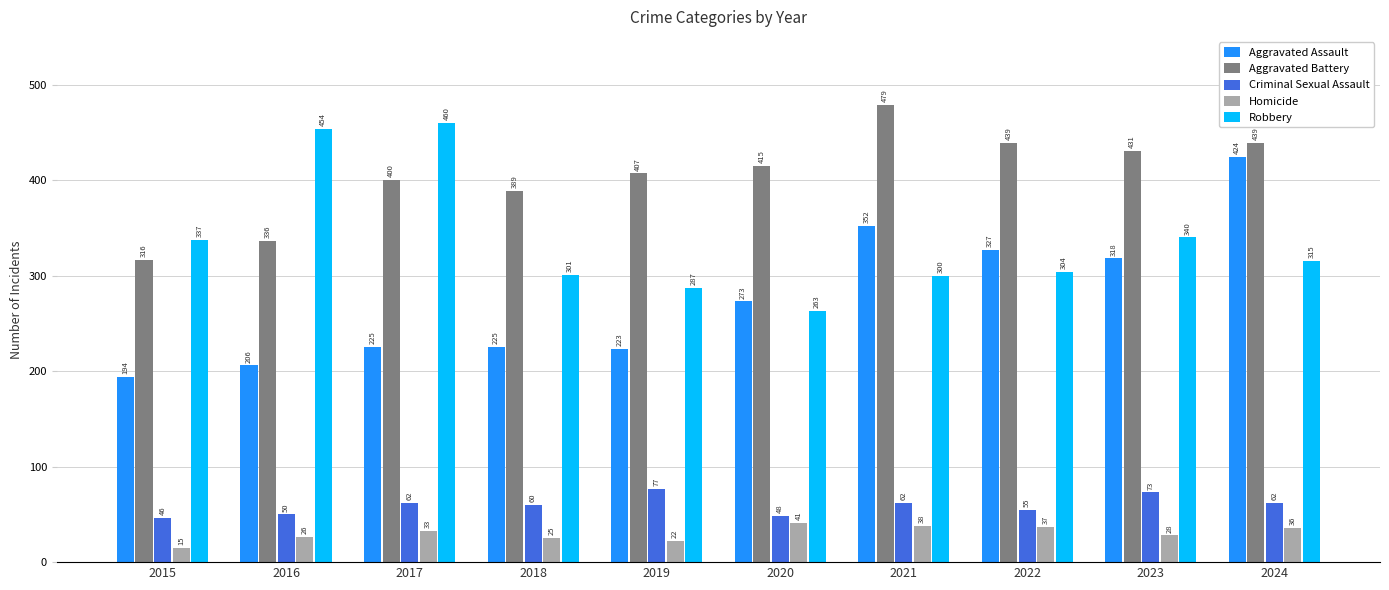

At which label is Homicide closest to 28?

2023